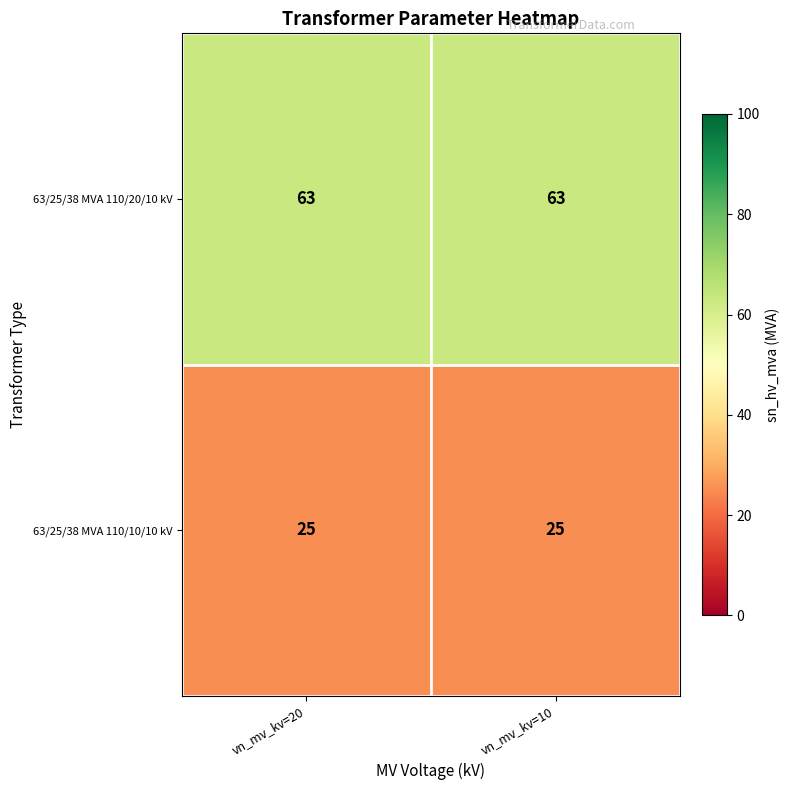

What is the sum of the 63/25/38 MVA 110/20/10 kV values at vn_mv_kv=20 and vn_mv_kv=10?

126